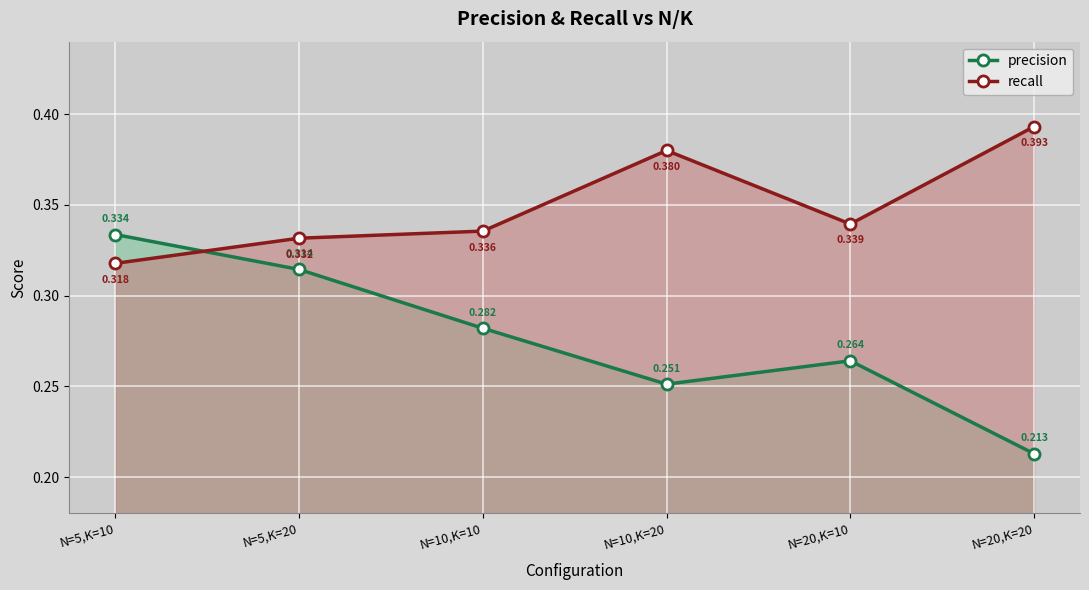

What is the minimum value shown in the chart?

0.2